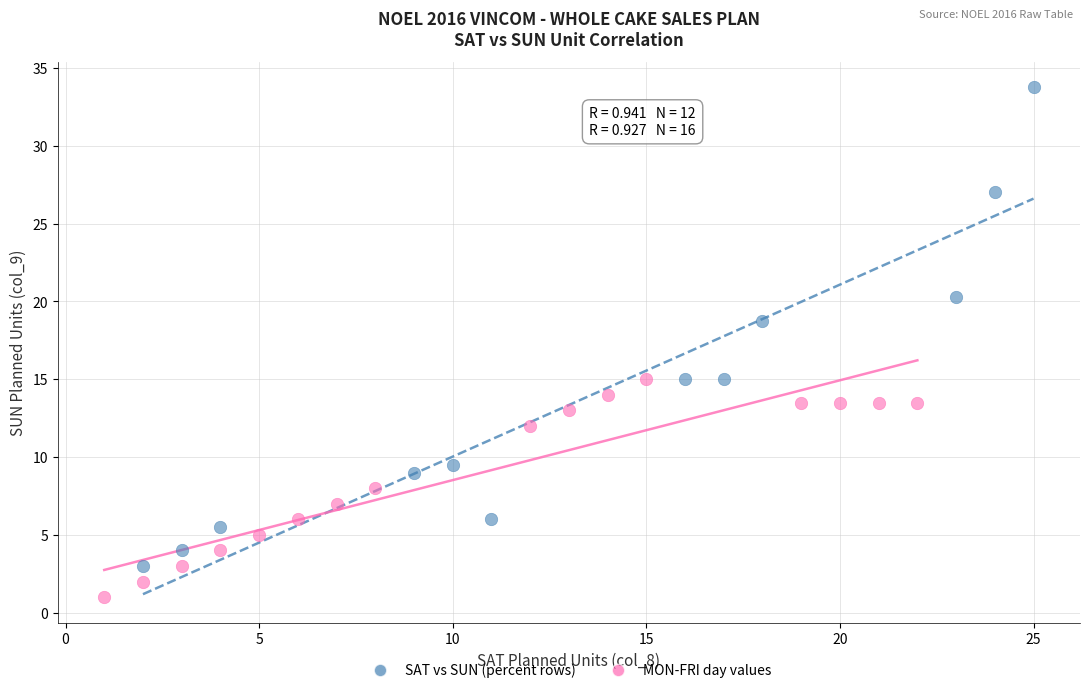

Which series contains the highest Y value?

SAT vs SUN (percent rows)